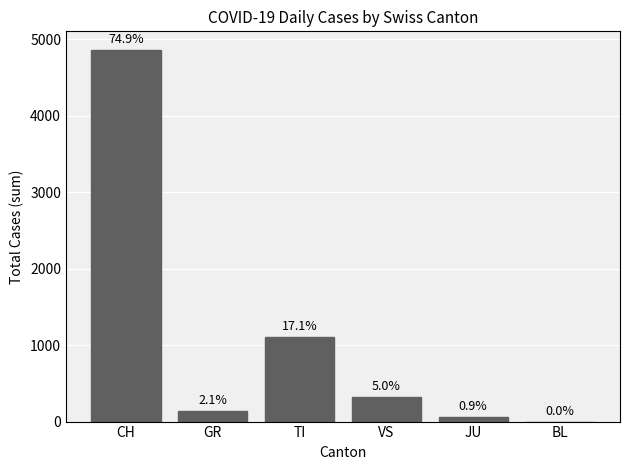

Reading left to right, transcribe all the data shown in this chart.

CH=4860	GR=138	TI=1111	VS=323	JU=59	BL=0